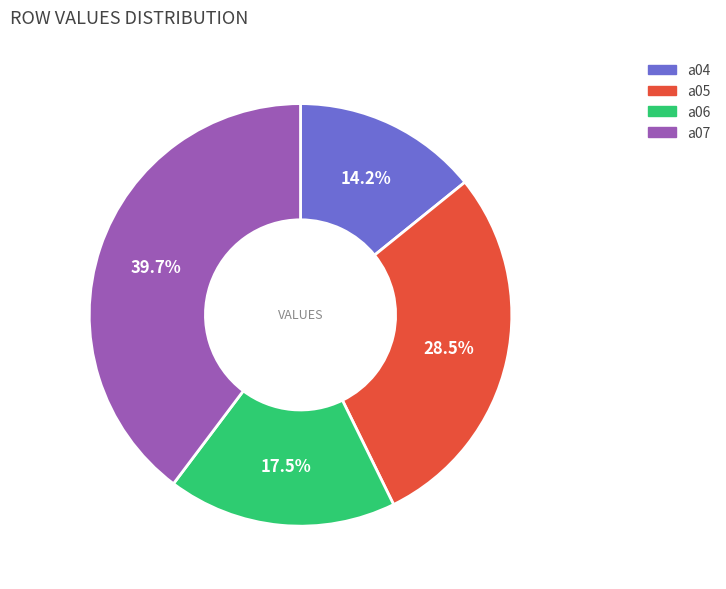

Rank the categories by value from highest to lowest.

a07, a05, a06, a04